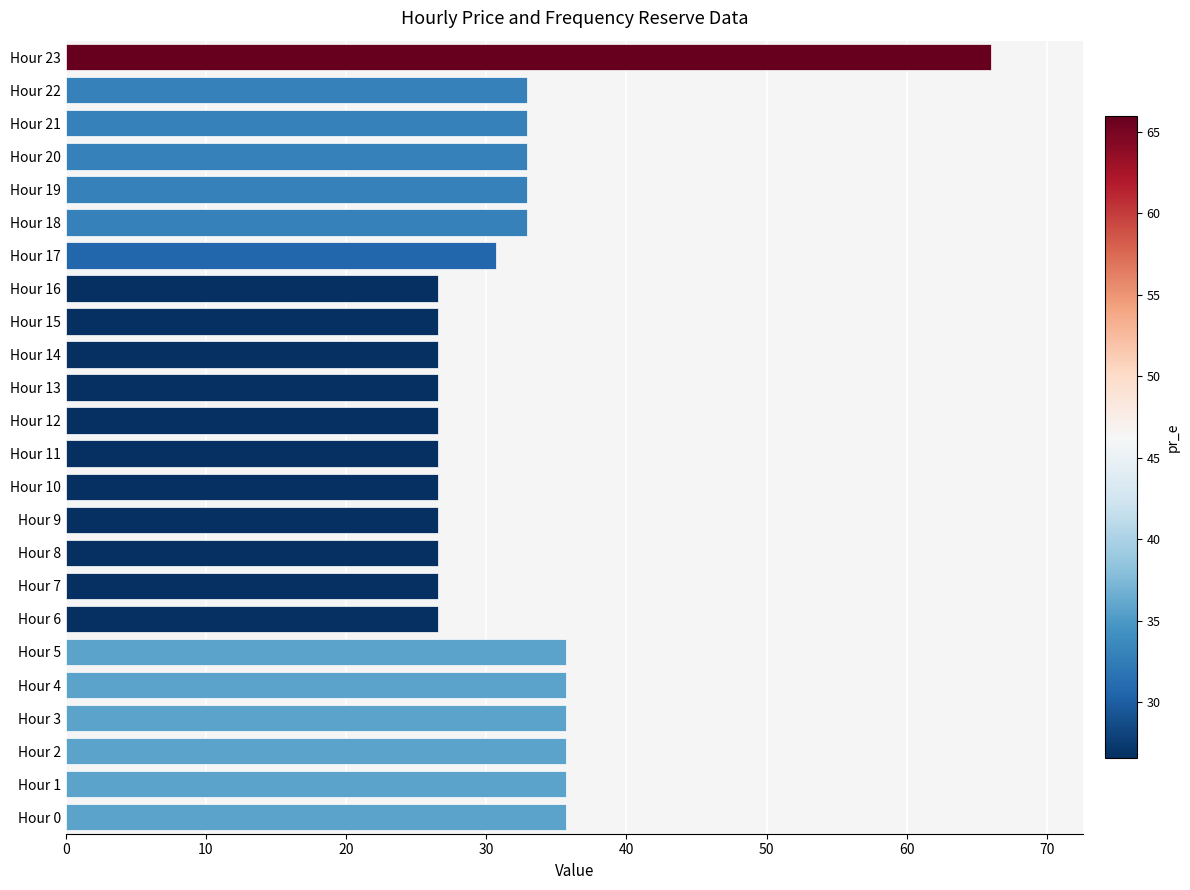

What is the smallest value displayed?

26.5